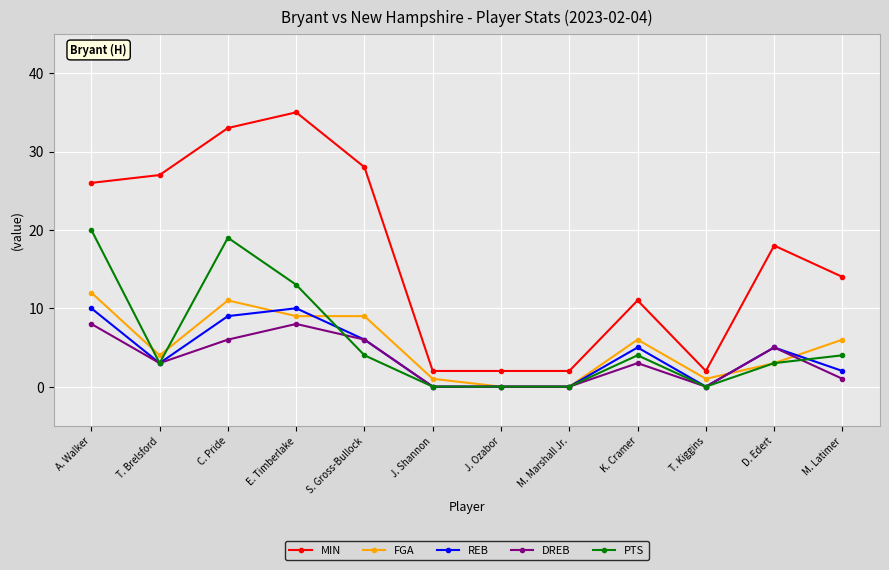

What is the total value across all series at E. Timberlake?

75